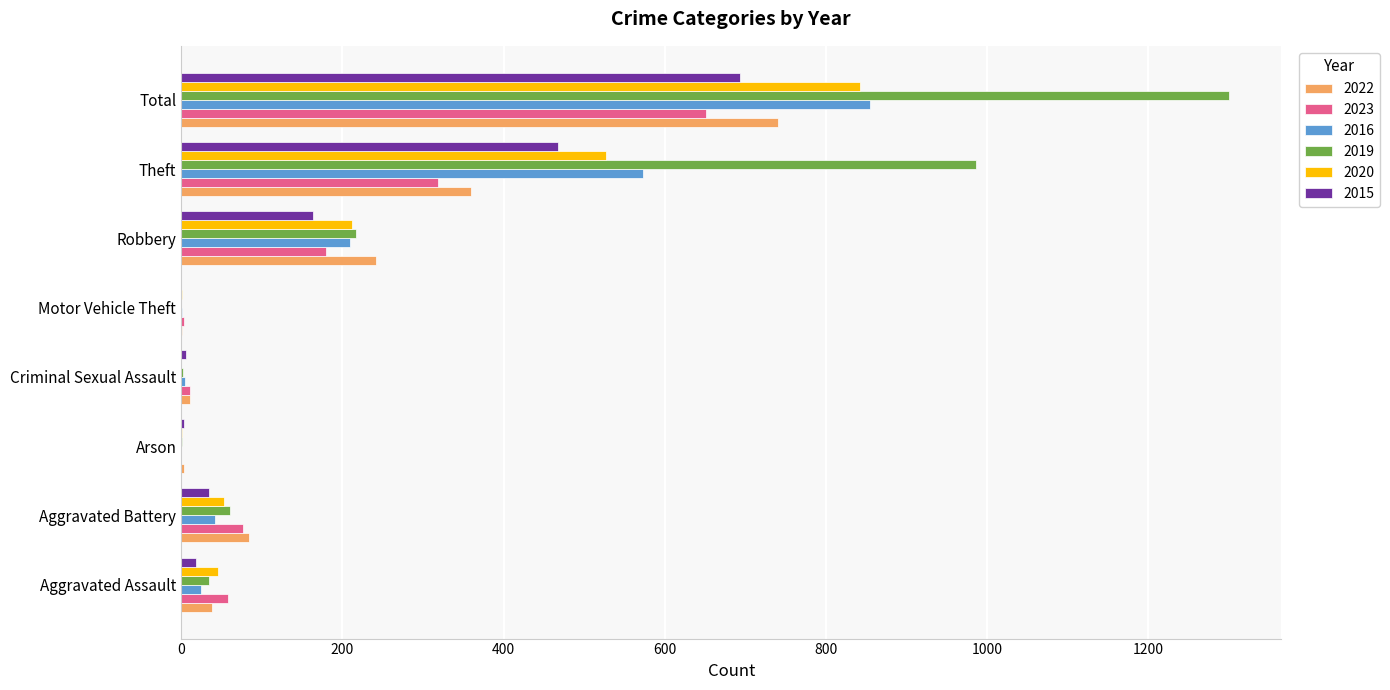

What is the sum of all 2020 values?

1682